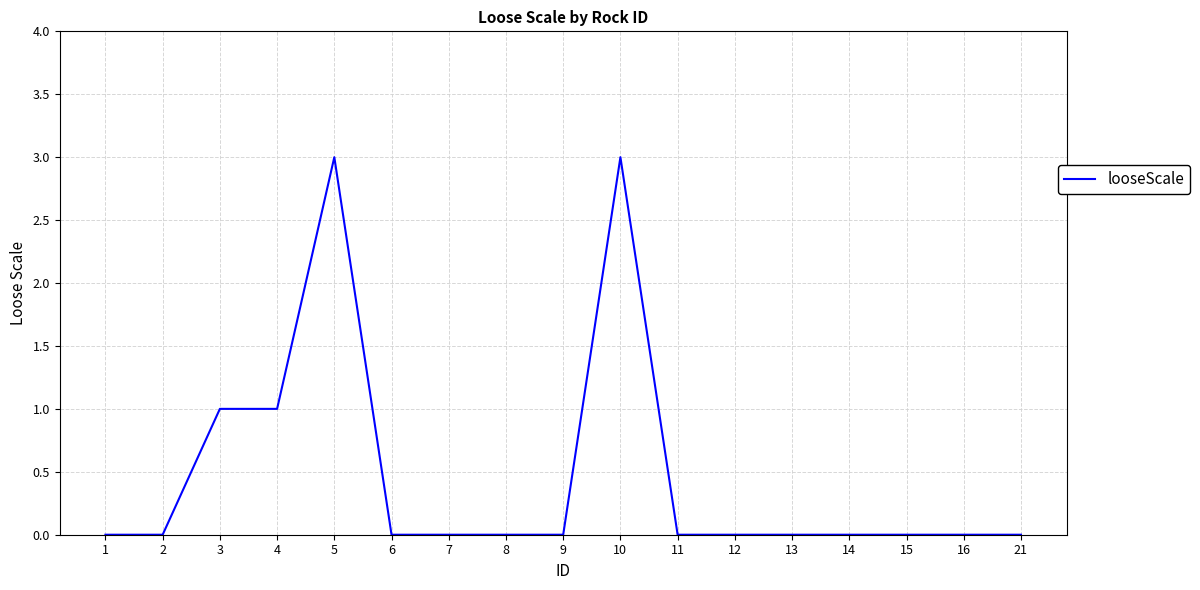

What is the change in value from 2 to 4?

+1